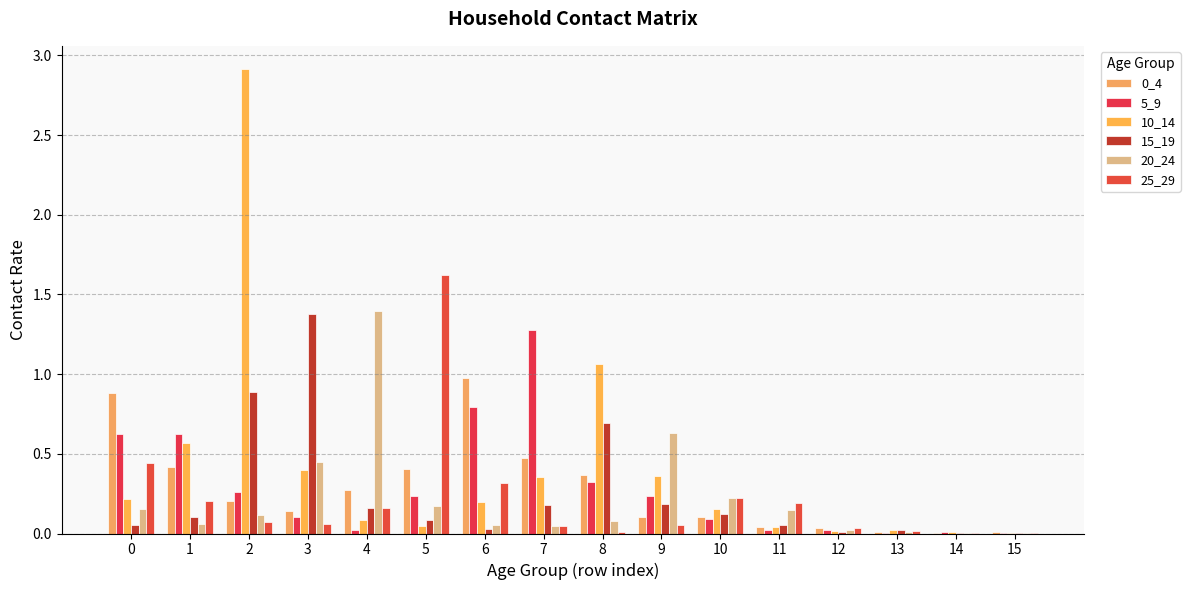

What is the difference between the maximum and minimum values in the 5_9 series?

1.3